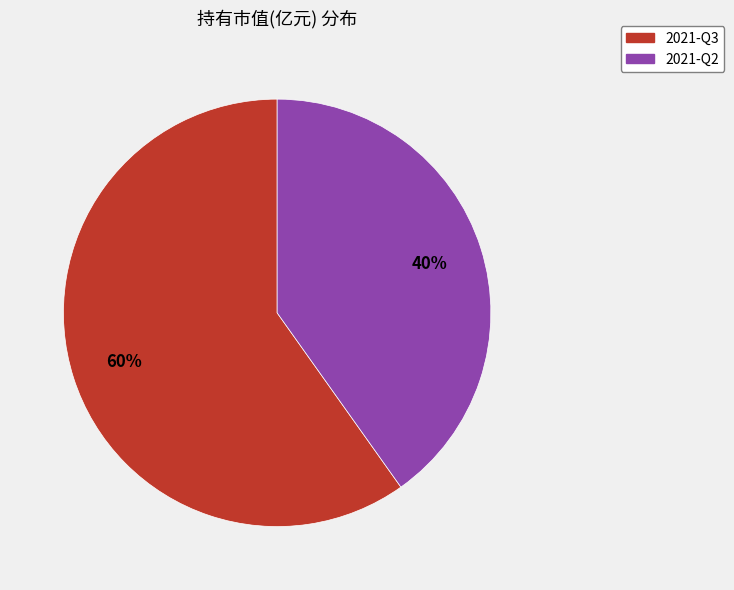

What is the smallest slice in the pie chart?

2021-Q2